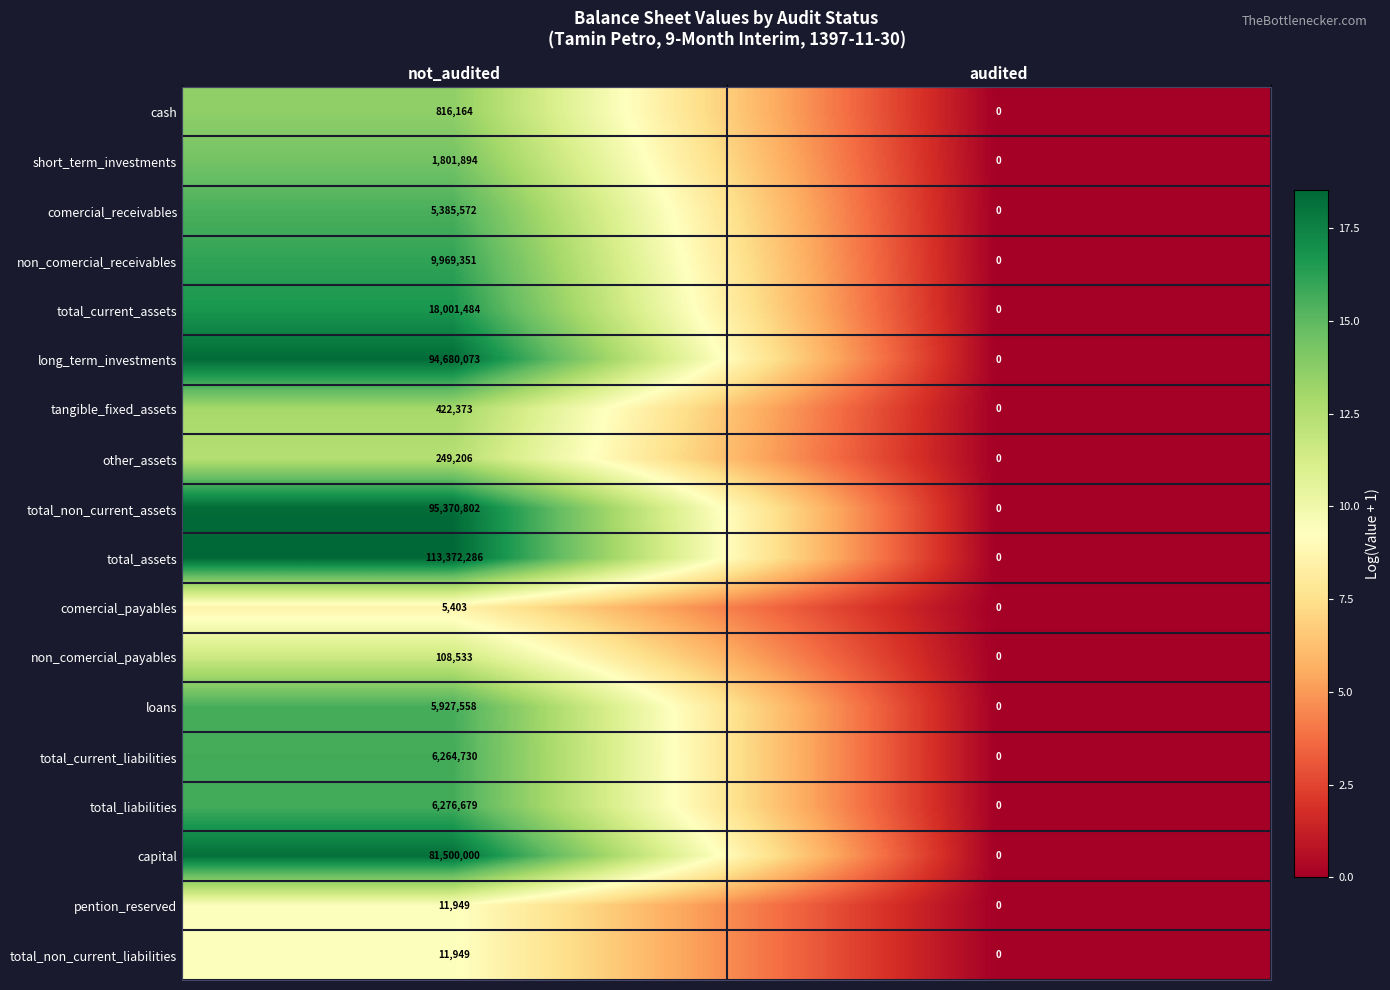

What is the sum of all pention_reserved values?

11949